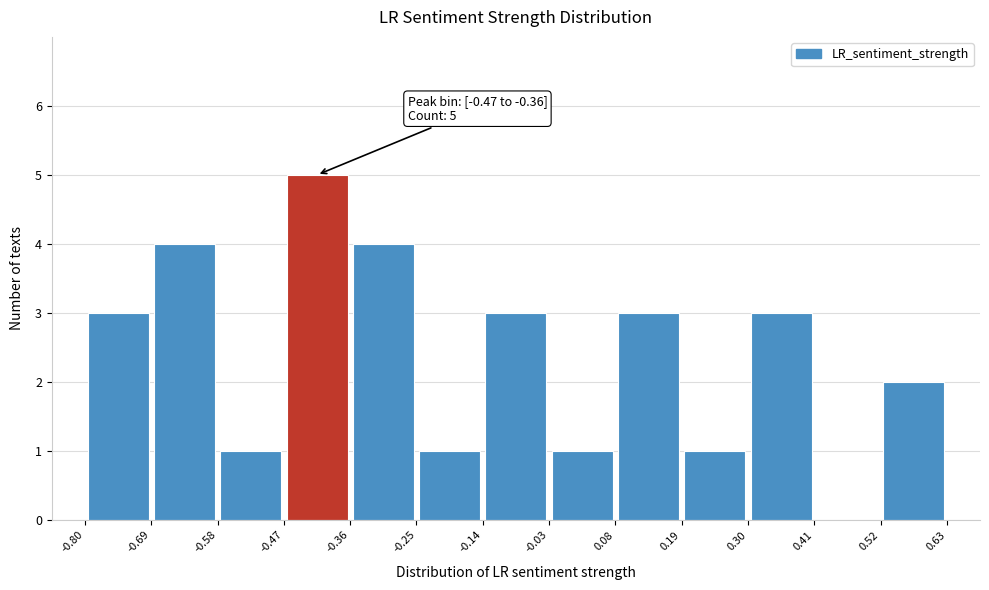

Over which range of the x-axis is the bar tallest?

-0.47 to -0.36